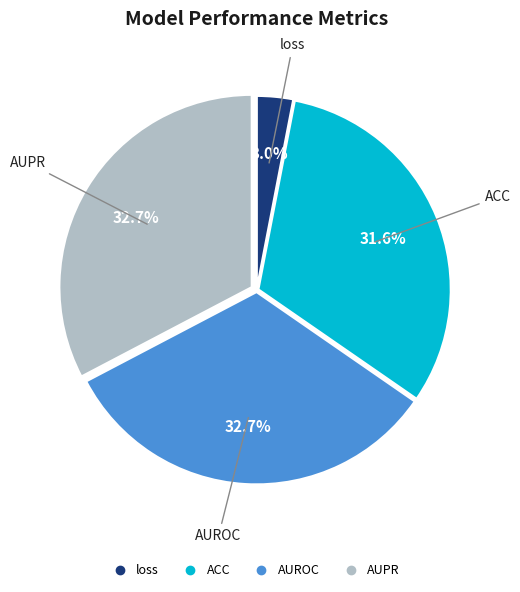

Which slice is the smallest?

loss